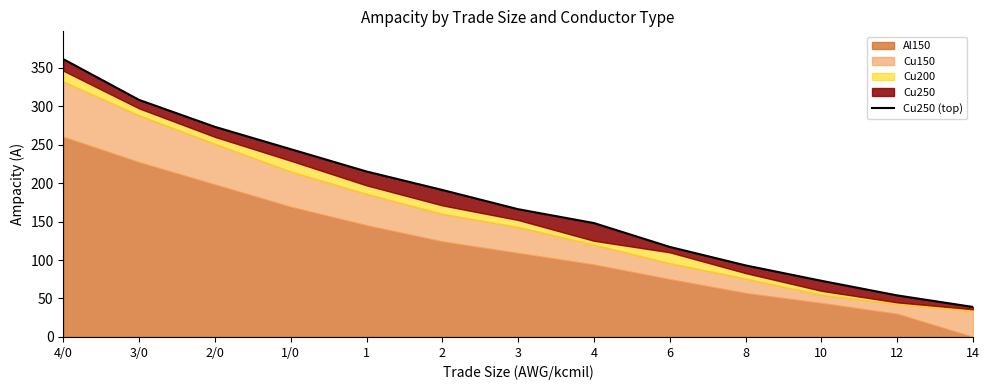

Rank the categories by value from highest to lowest.

4/0, 3/0, 2/0, 1/0, 1, 2, 3, 4, 6, 8, 10, 12, 14